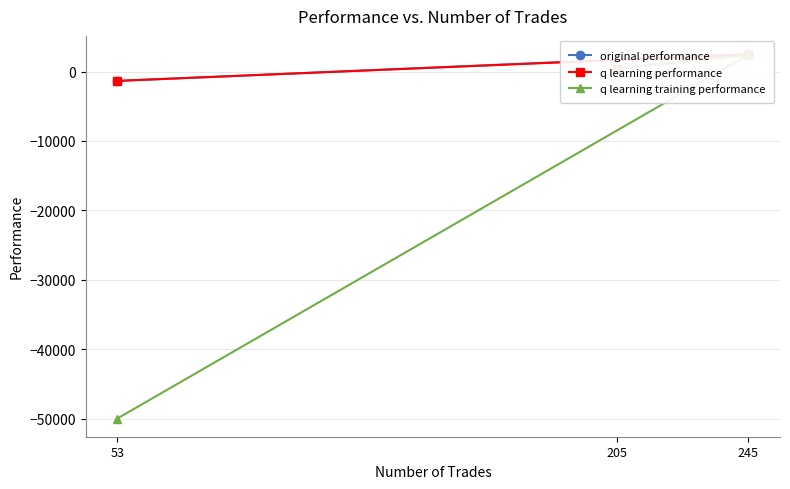

At how many categories does at least one series exceed -15665?

3